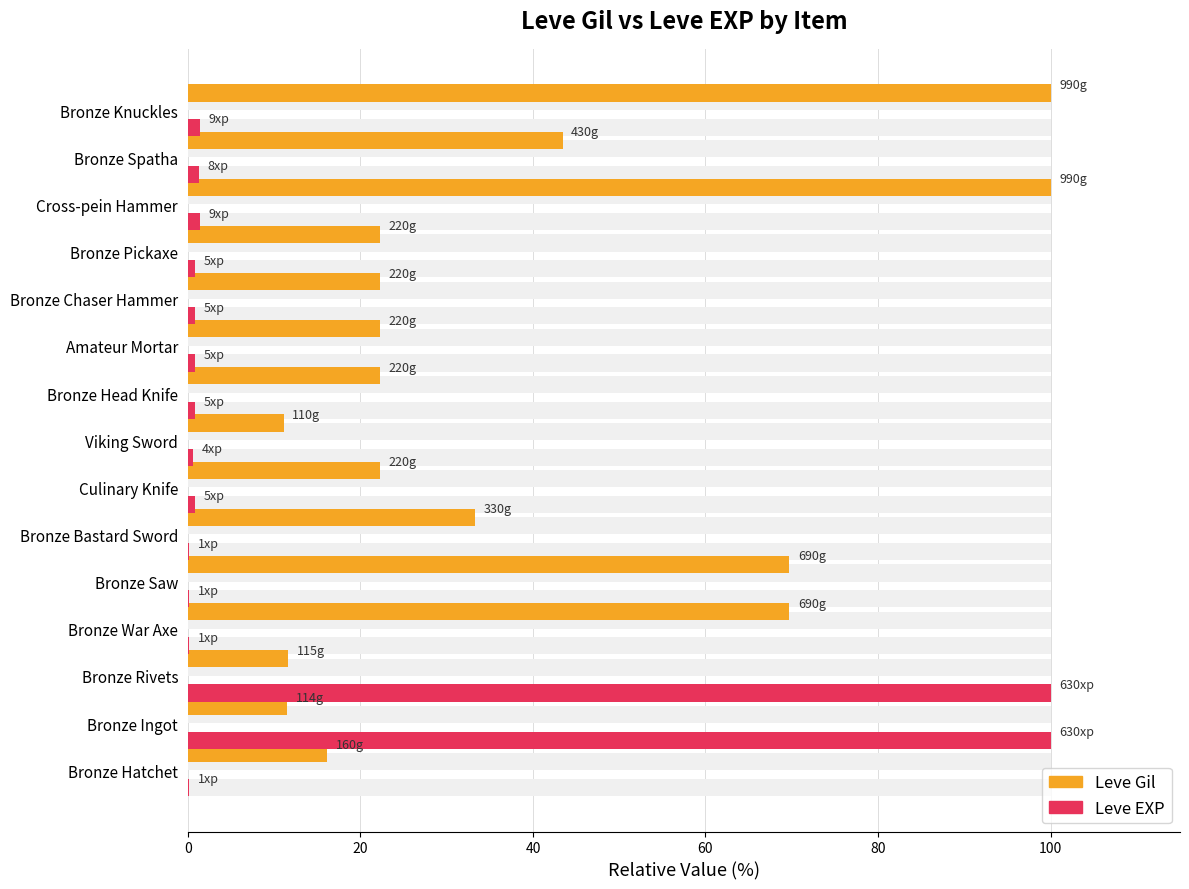

What is the difference between the maximum and minimum values in the Leve Gil series?

88.9